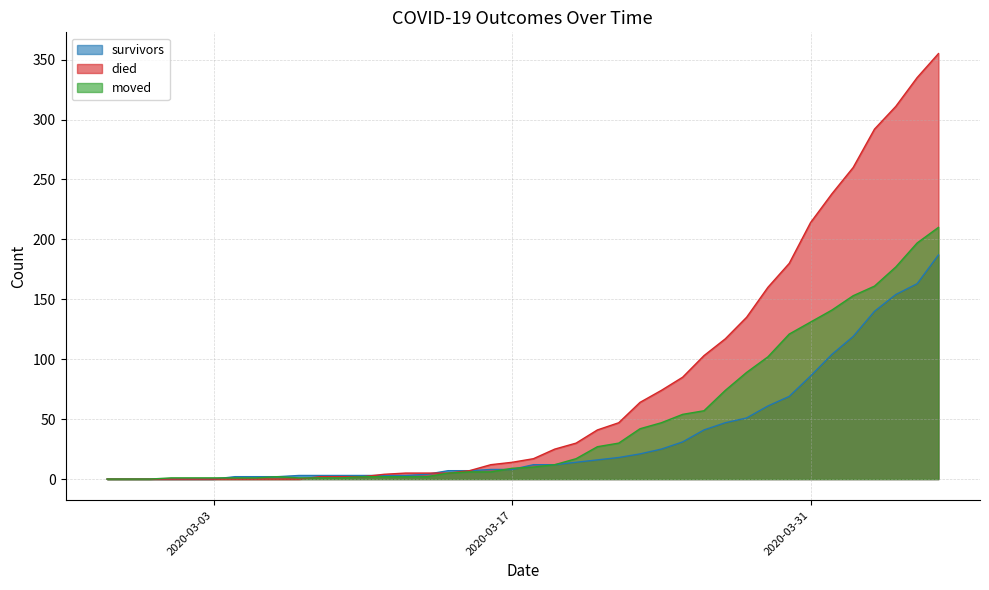

Which category has the highest value in the survivors series?

2020-04-06